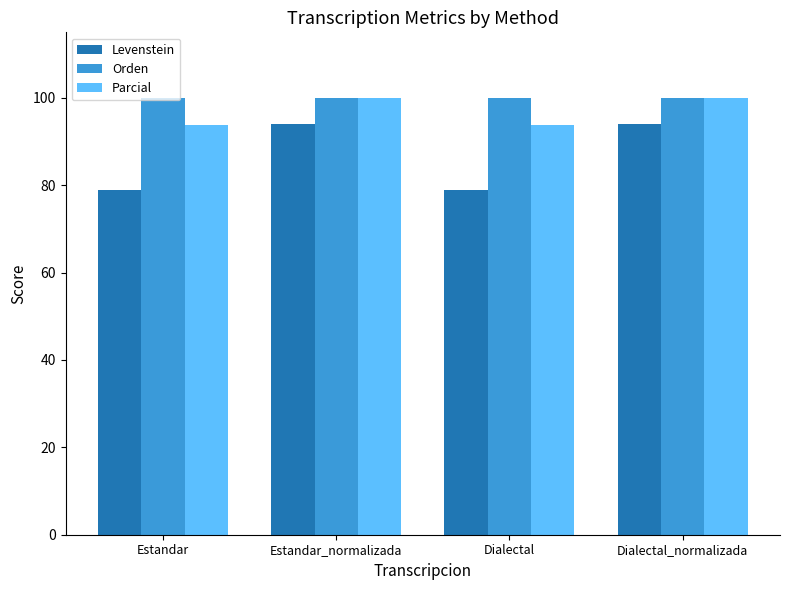

The value of Orden at Estandar is 100.0. True or false?

True